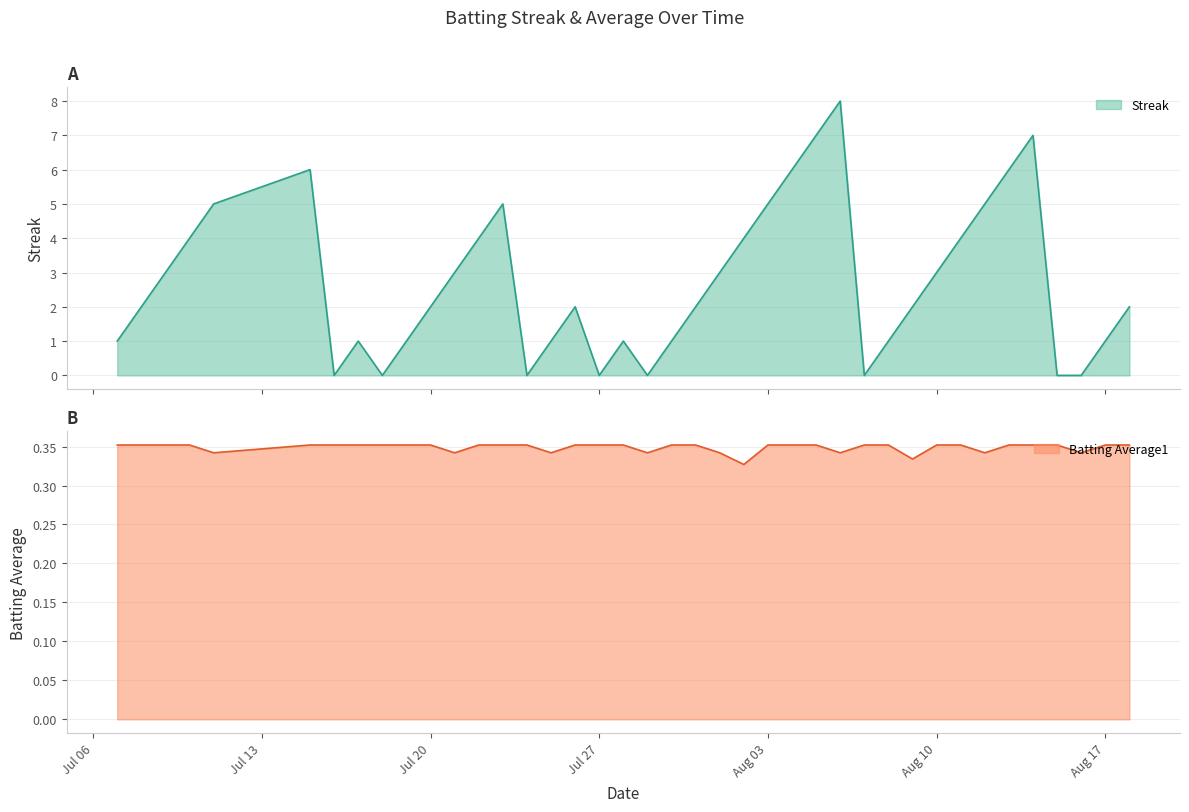

Is it true that Batting Average1 equals 0.2 at Aug 10?

False